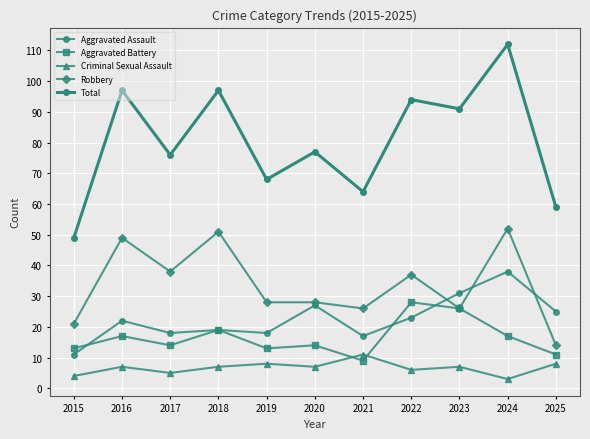

What is the sum of the Aggravated Assault values at 2024 and 2023?

69